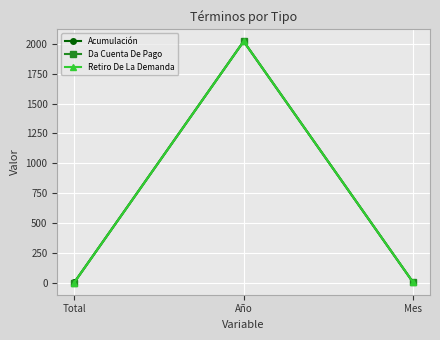

What are all the series names shown in the legend?

Acumulación, Da Cuenta De Pago, Retiro De La Demanda